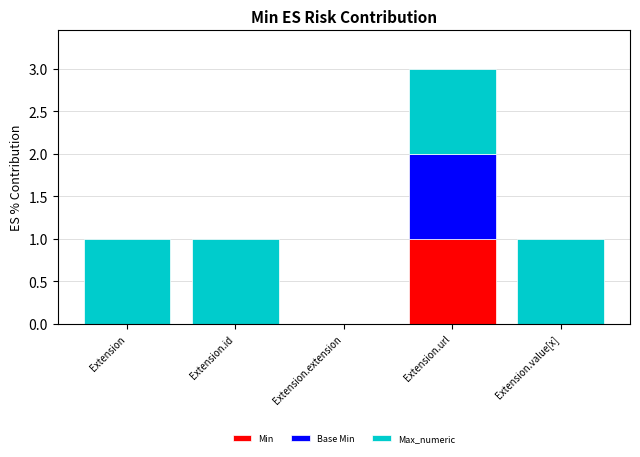

Reading left to right, what are the values for Min?

Extension=0	Extension.id=0	Extension.extension=0	Extension.url=1	Extension.value[x]=0